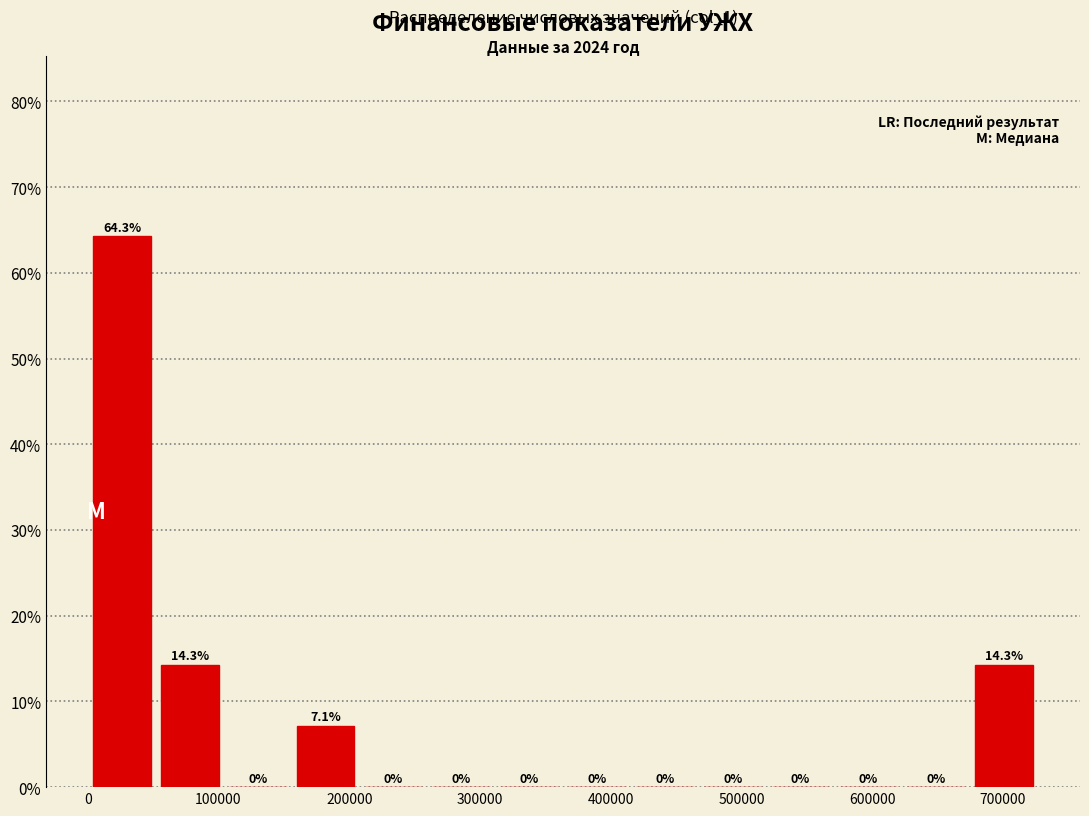

What is the height of the bar covering 670000 to 730000 on the x-axis? The bar edges are not printed on the chart, so give them approximately, as read against the axis.

14.3